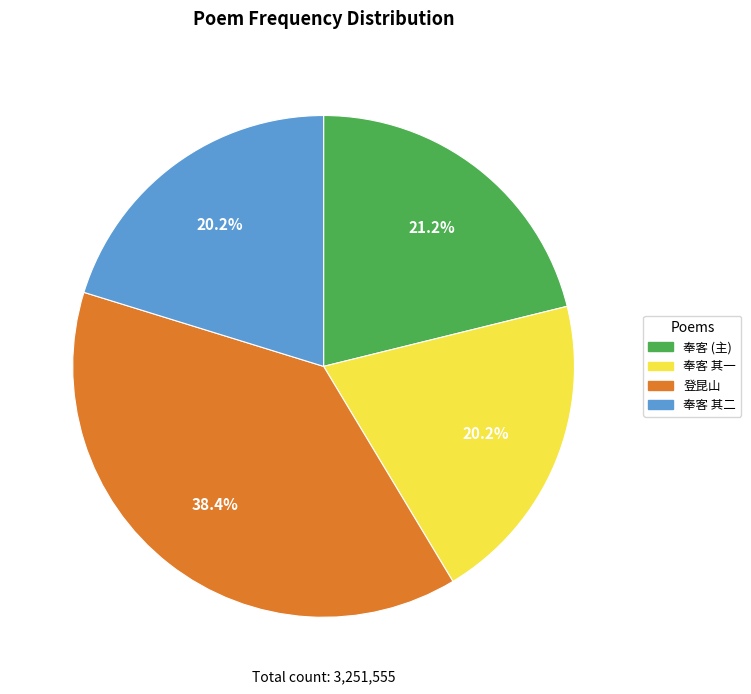

Does any single category account for the majority?

No